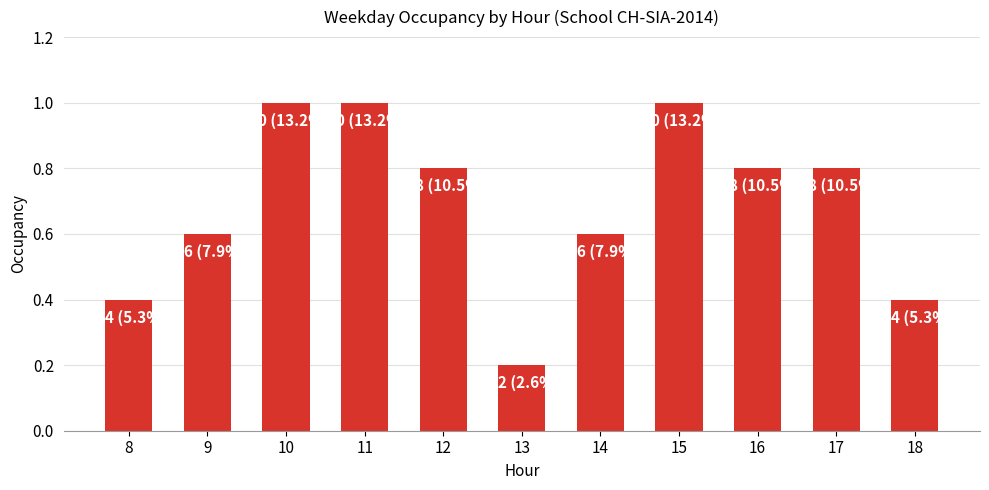

Are the bars grouped side by side (vs. stacked)?

No